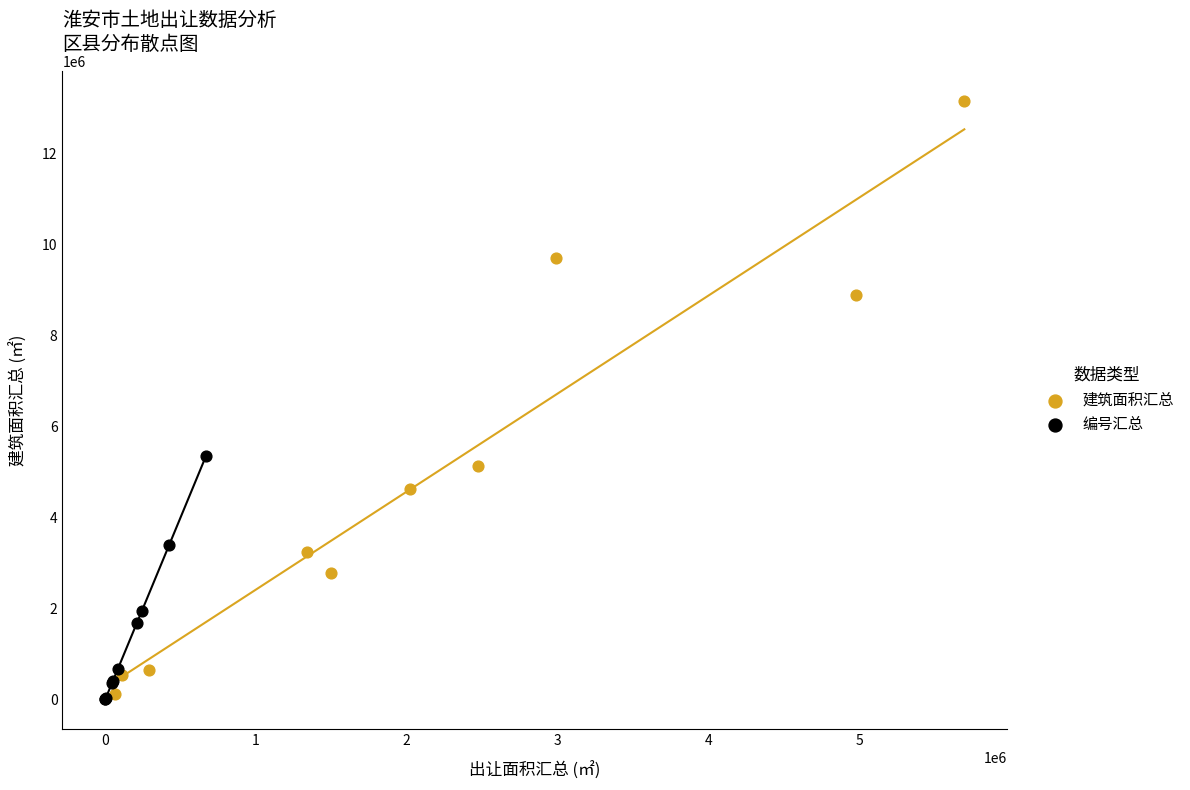

Which series contains the highest Y value?

建筑面积汇总